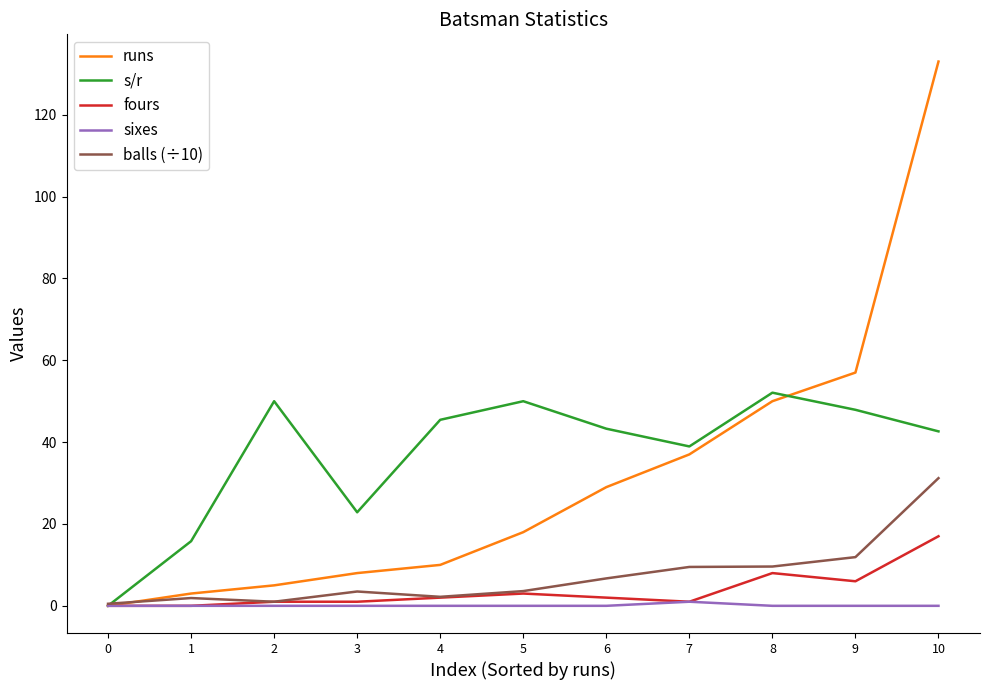

At which category is the sum across all series the highest?

10